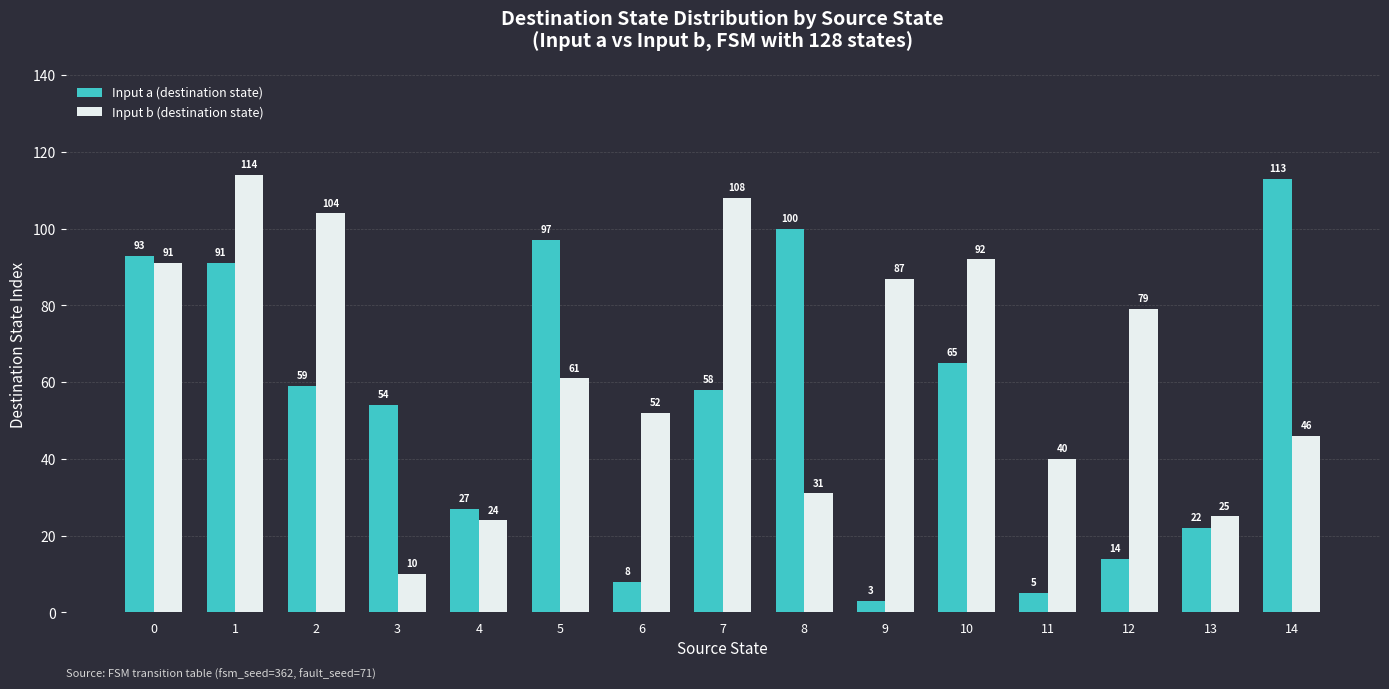

Is the value of Input a (destination state) at 11 greater than the value of Input b (destination state) at 4?

No